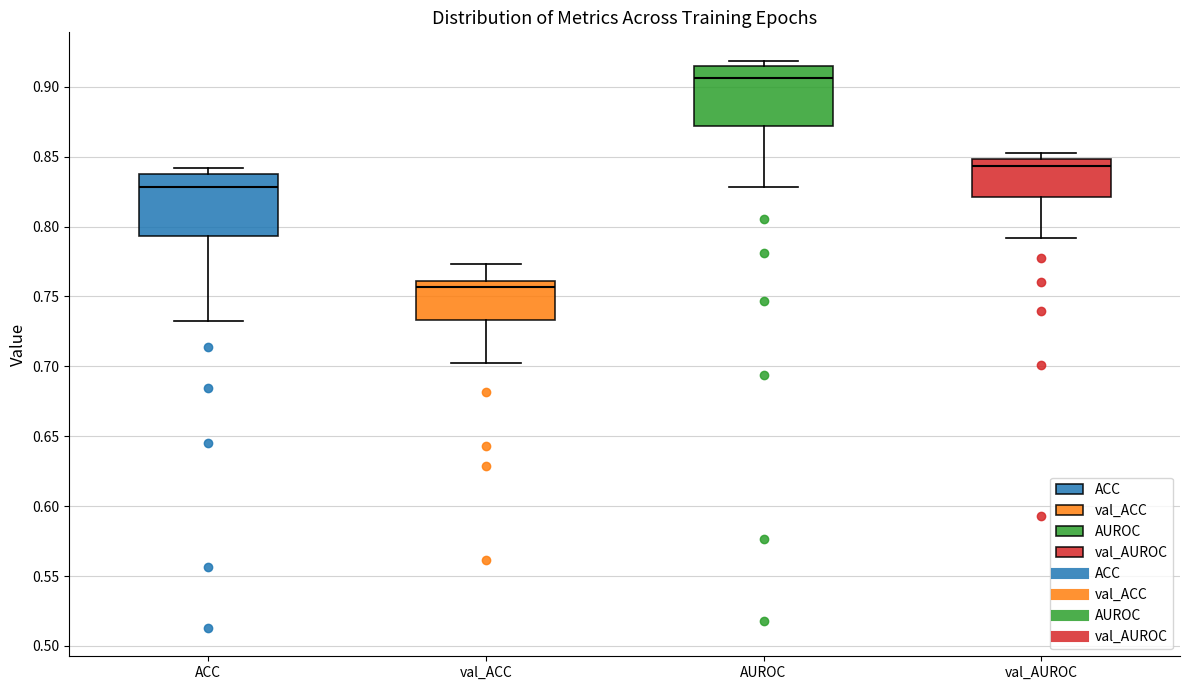

Where is the lower edge of the box for ACC on the y-axis? The values are not printed on the chart, so give them approximately, as read against the axis.

0.795